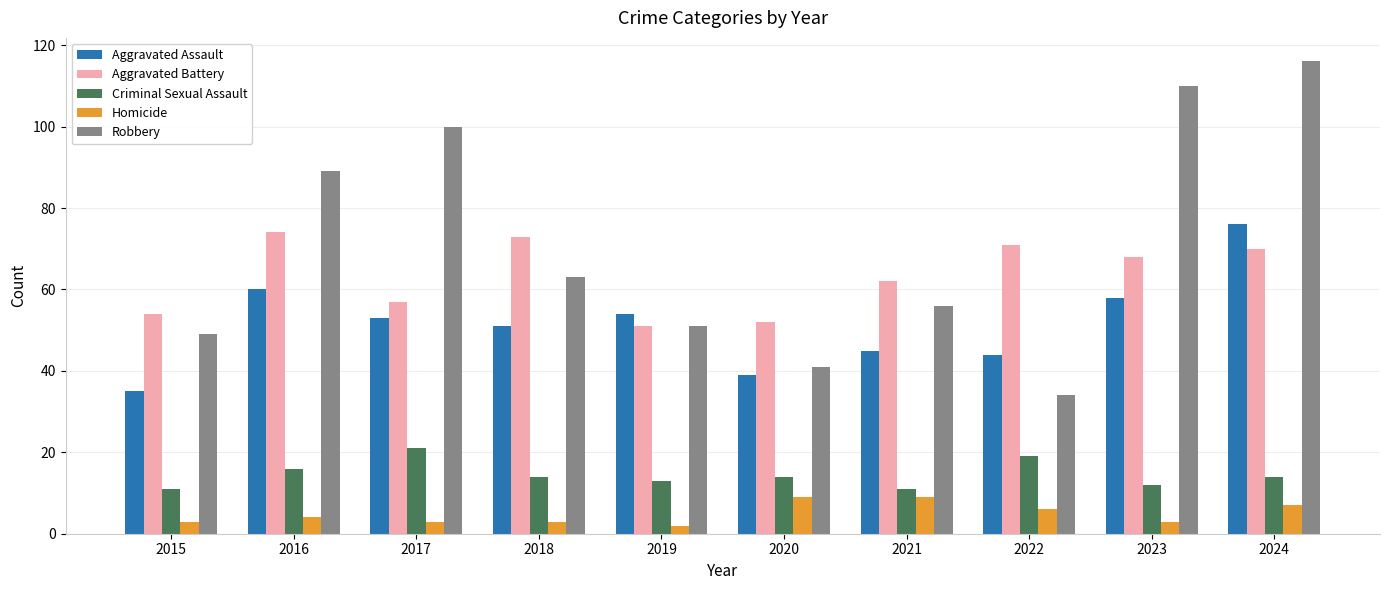

What are all the series names shown in the legend?

Aggravated Assault, Aggravated Battery, Criminal Sexual Assault, Homicide, Robbery